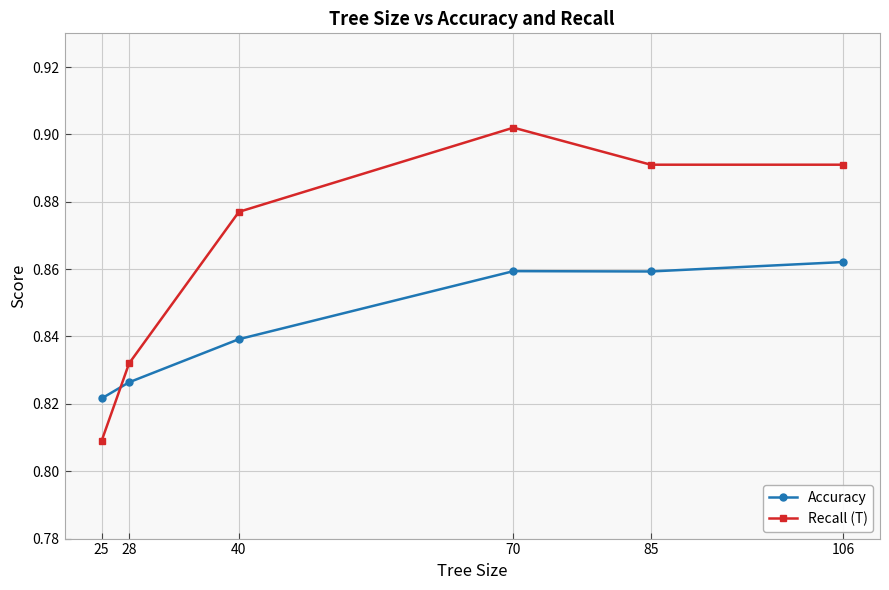

What is the sum of all Recall (T) values?

5.2